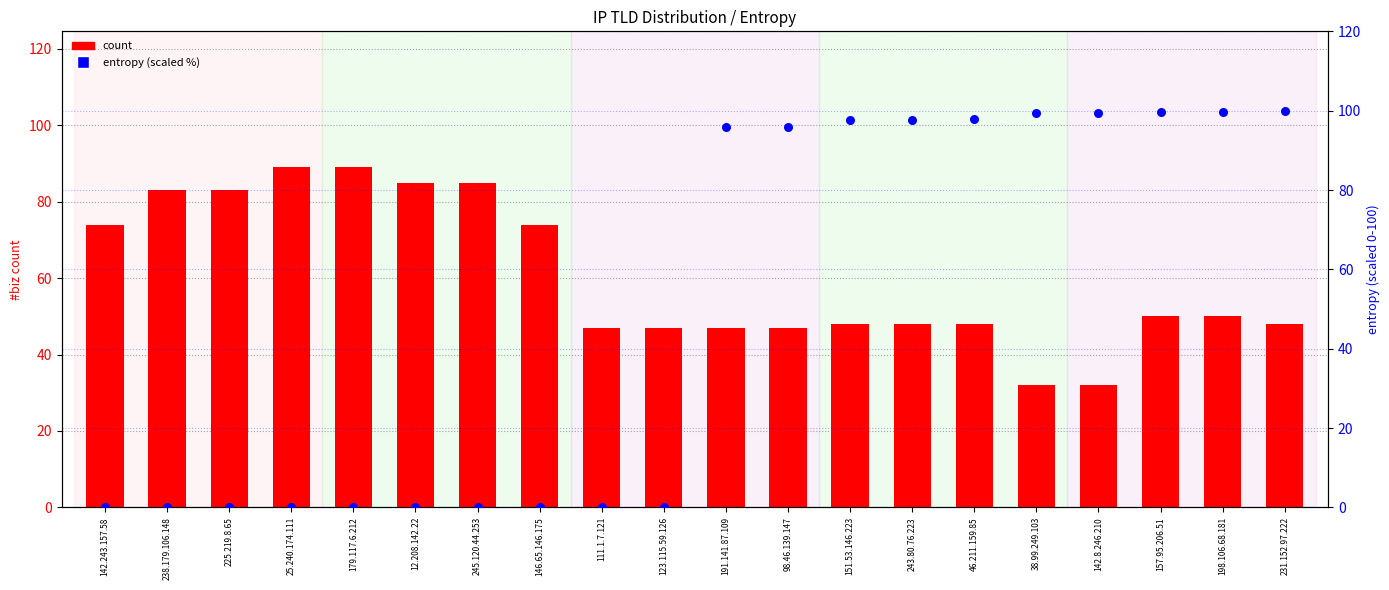

What is the total value across all series at 191.141.87.109?

142.9